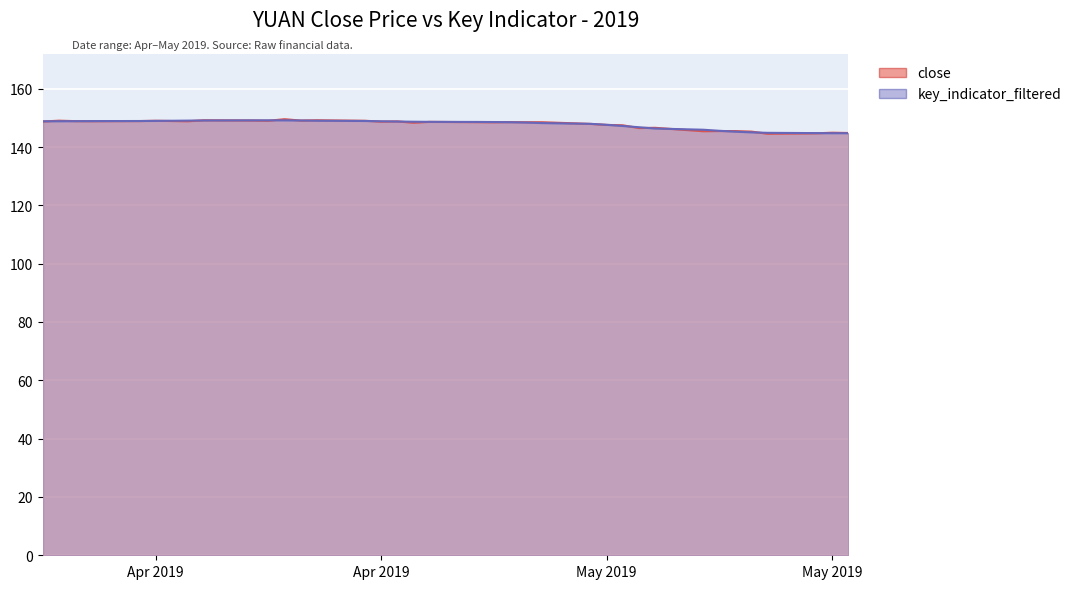

What is the minimum value for key_indicator_filtered?

144.7